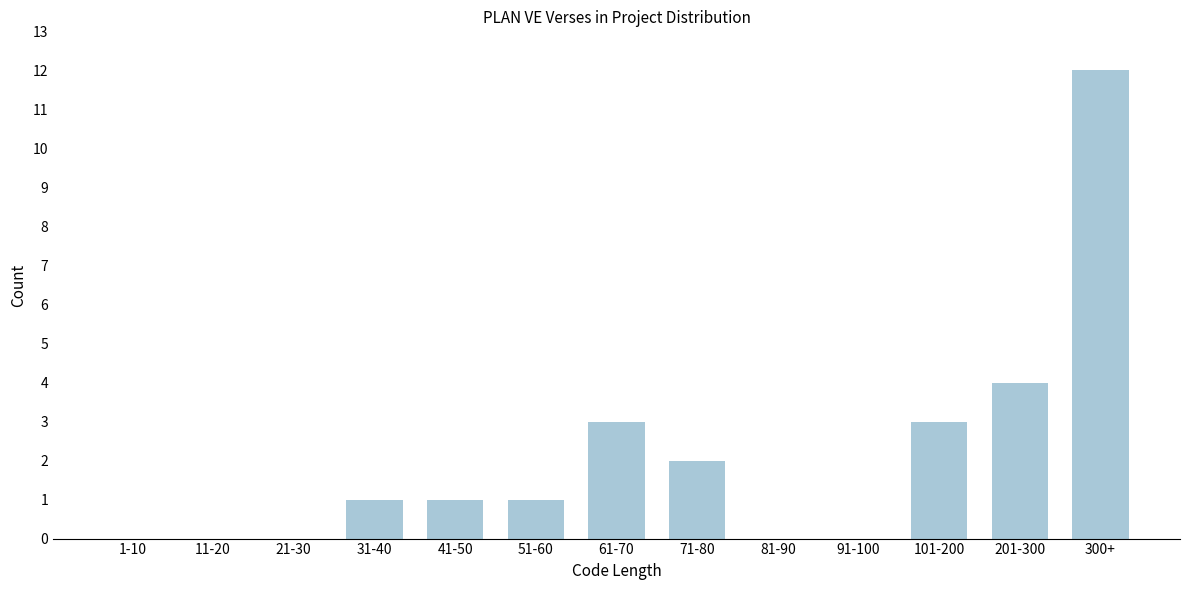

Reading left to right, transcribe all the data shown in this chart.

1-10=0	11-20=0	21-30=0	31-40=1	41-50=1	51-60=1	61-70=3	71-80=2	81-90=0	91-100=0	101-200=3	201-300=4	300+=12